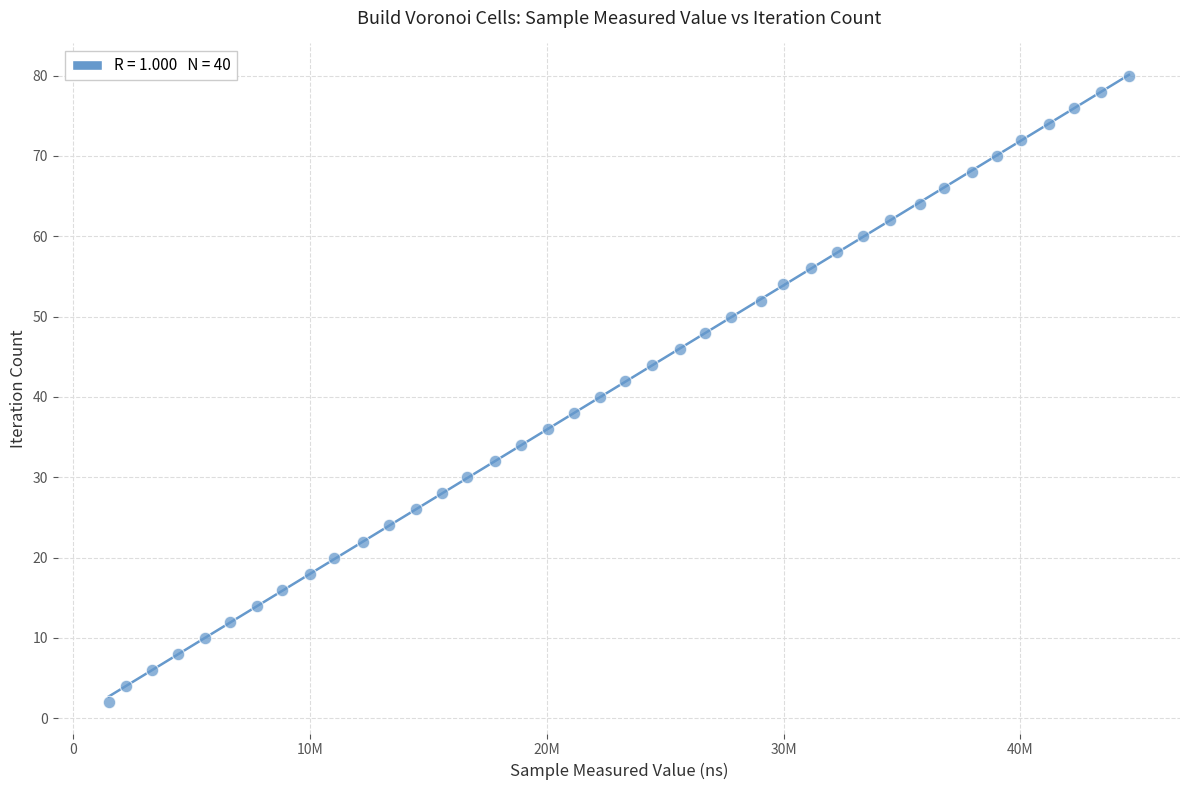

What is the range of X values (max minus min)?

43082121